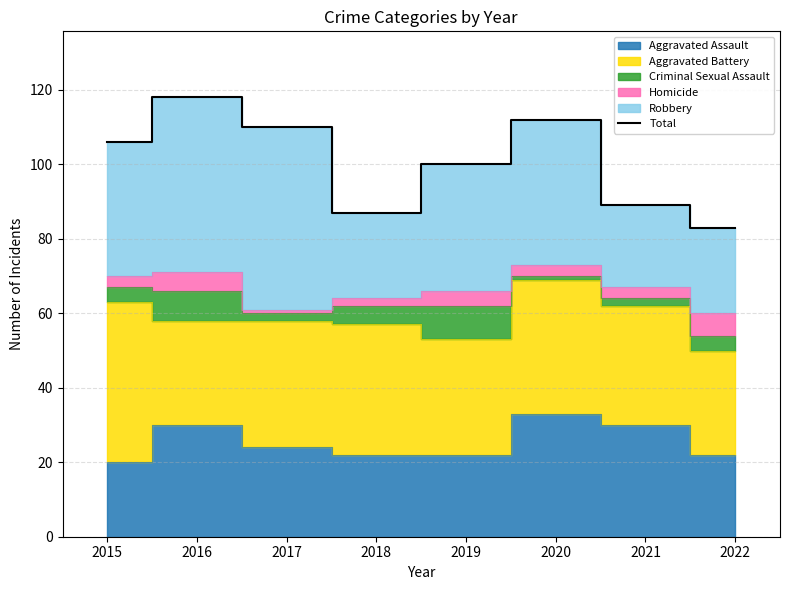

At which label is the value closest to 100?

2019